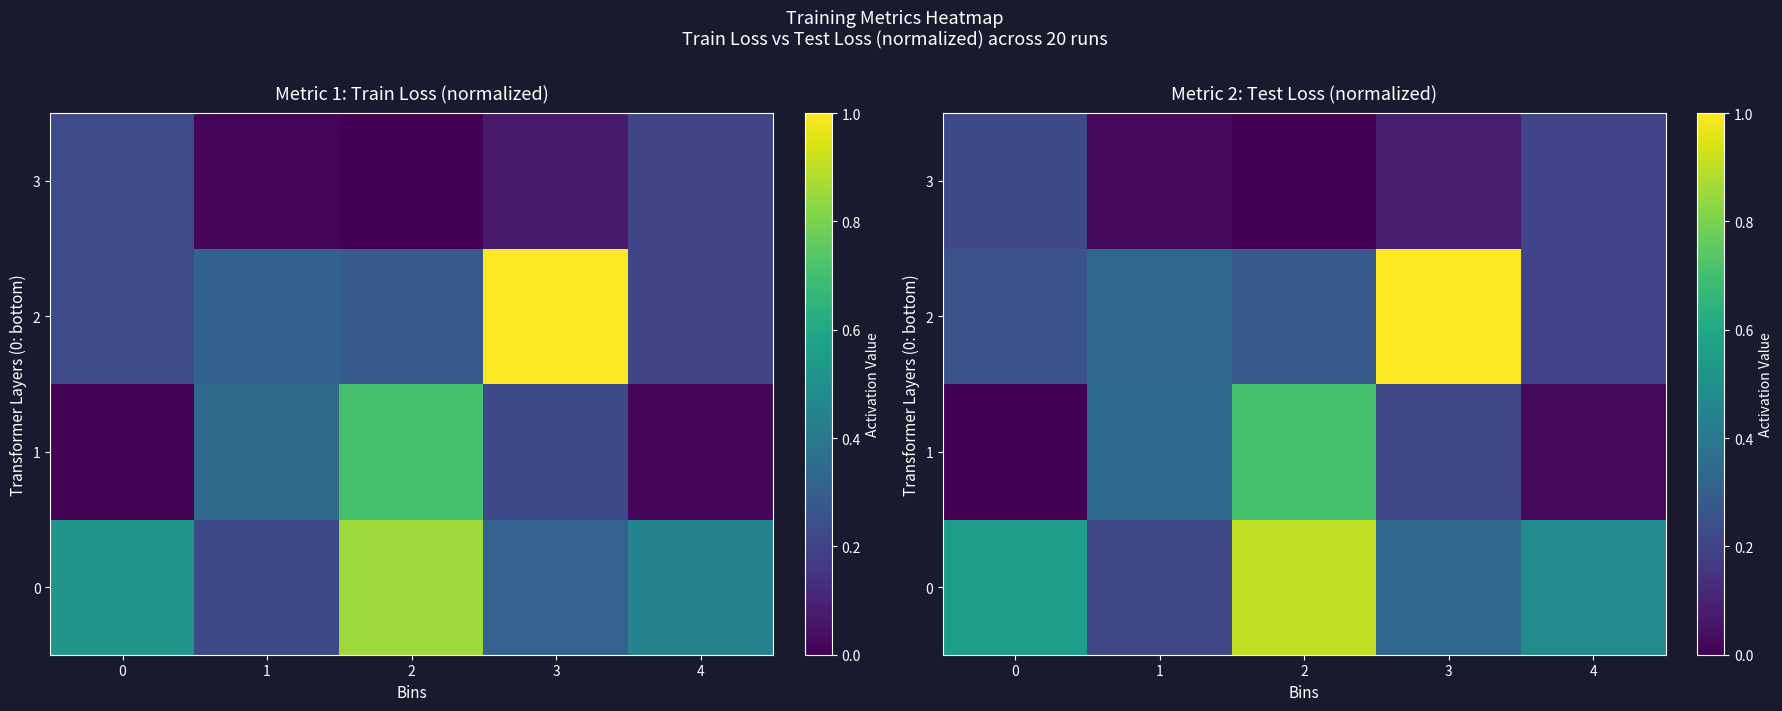

Is it true that 0 equals 0.9 at 2?

True